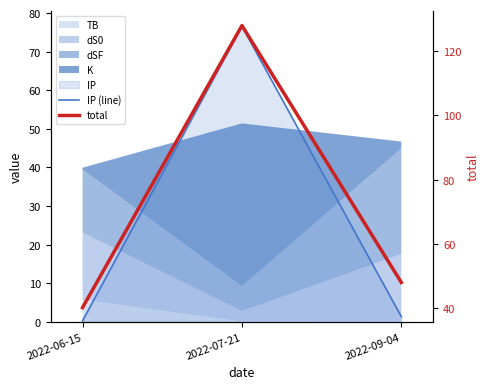

Reading left to right, extract all data points from this chart.

IP (line): 0.2	76.6	1.3
total: 40.1	128.0	48.0